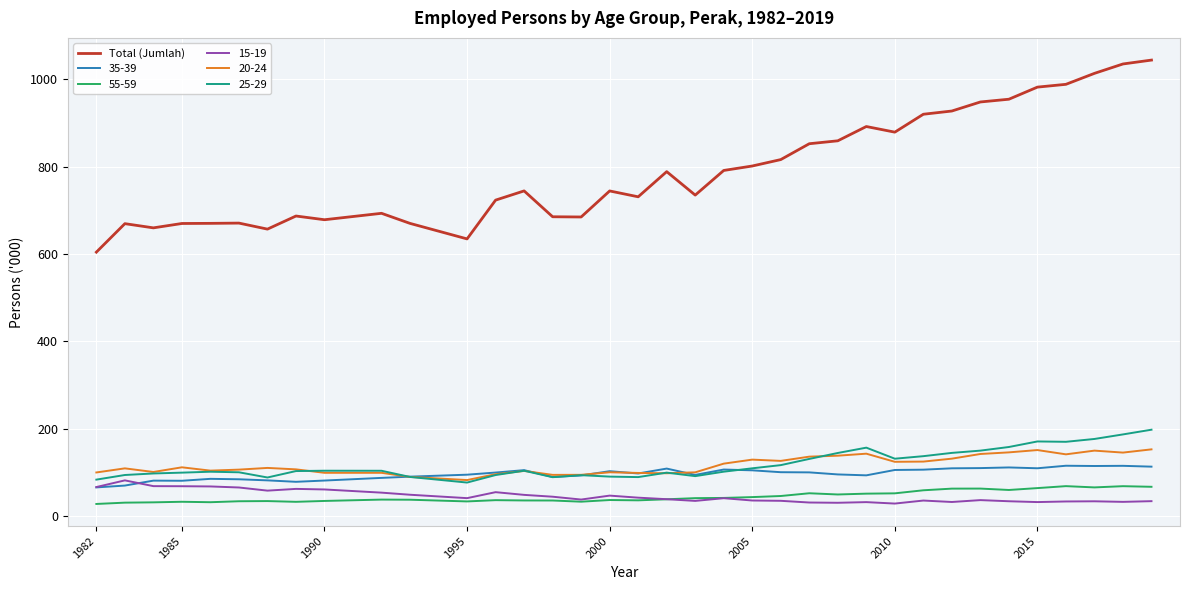

True or false: 25-29 and 55-59 cross at least once.

False